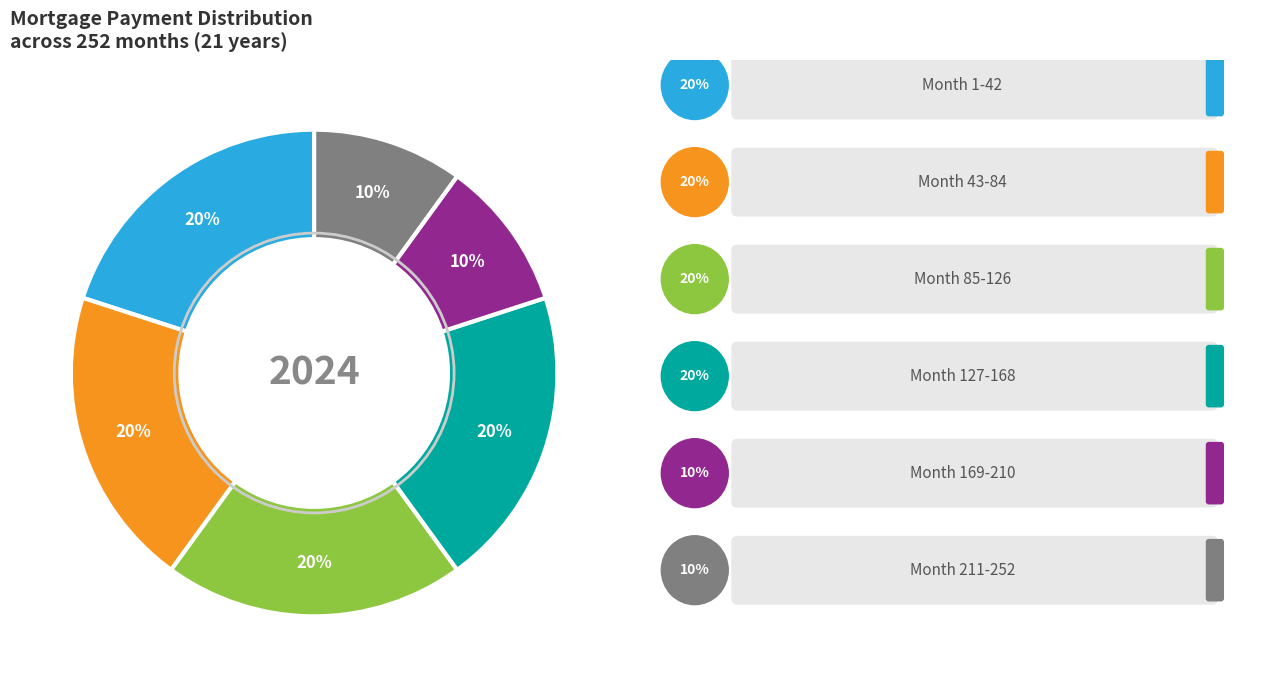

Is there any slice that represents more than half of the pie?

No